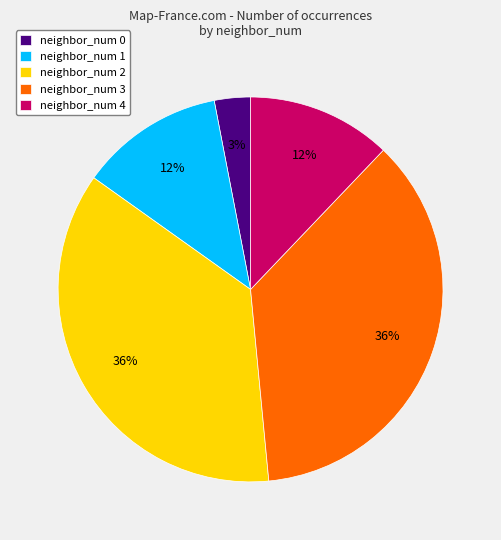

Is there any slice that represents more than half of the pie?

No